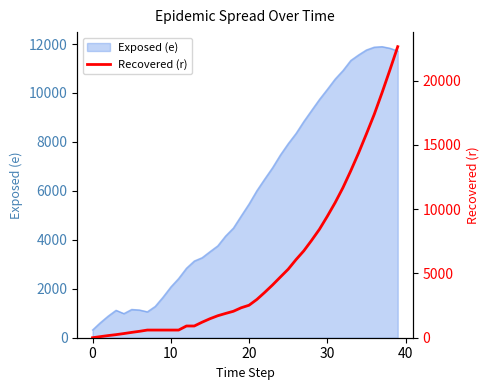

What is the greatest value displayed?

22636